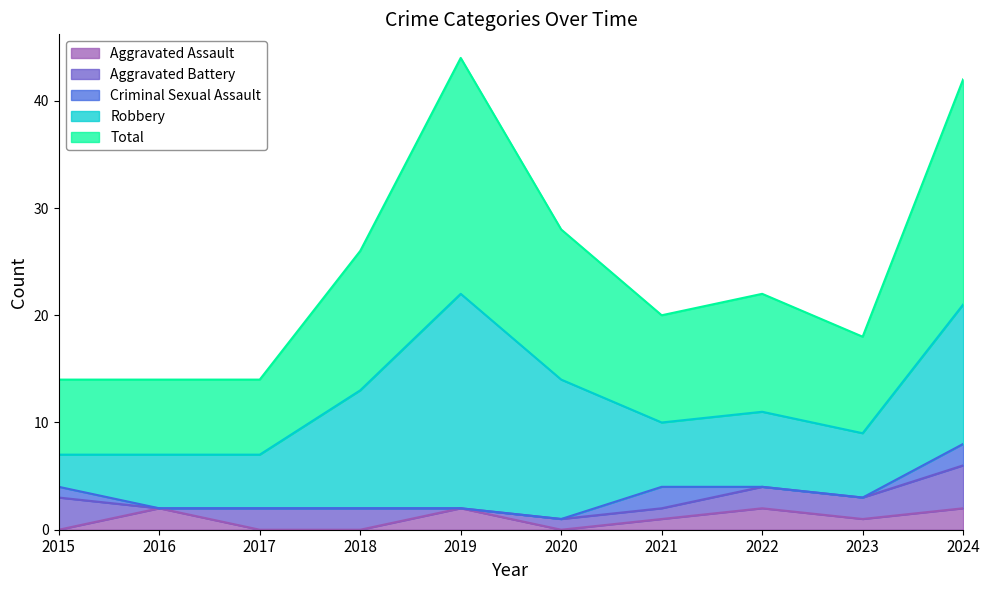

At which label does Aggravated Assault reach its peak?

2016